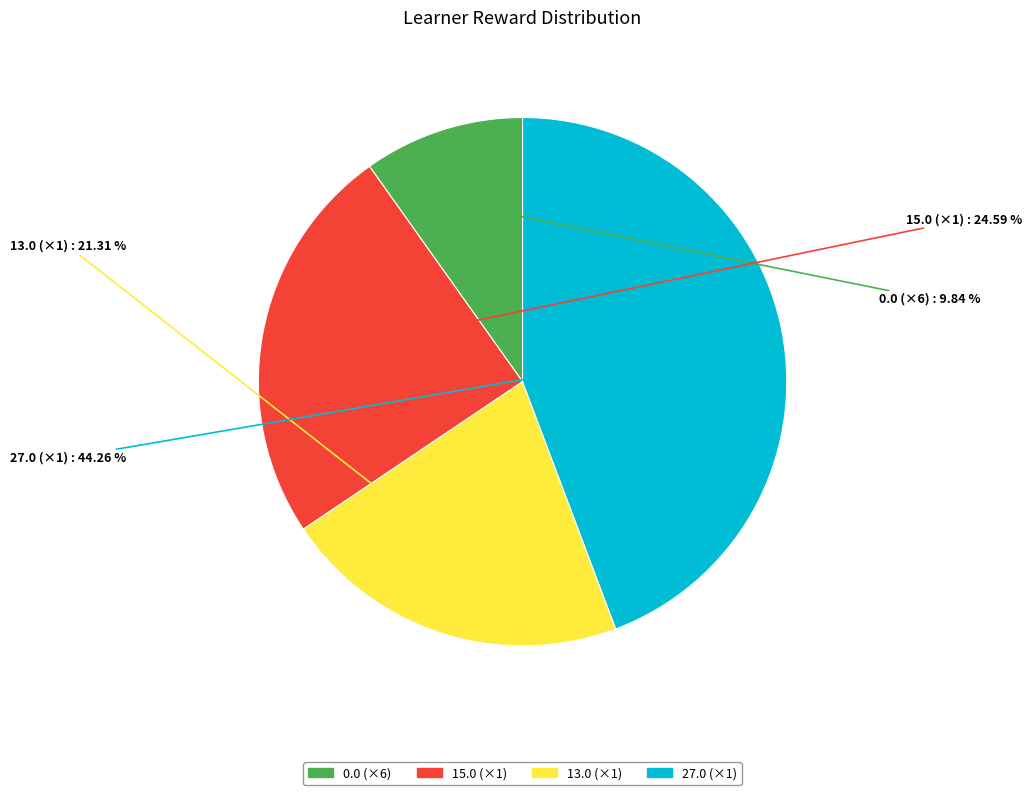

Do 27.0 (×1) and 0.0 (×6) together represent more than half of the pie?

Yes